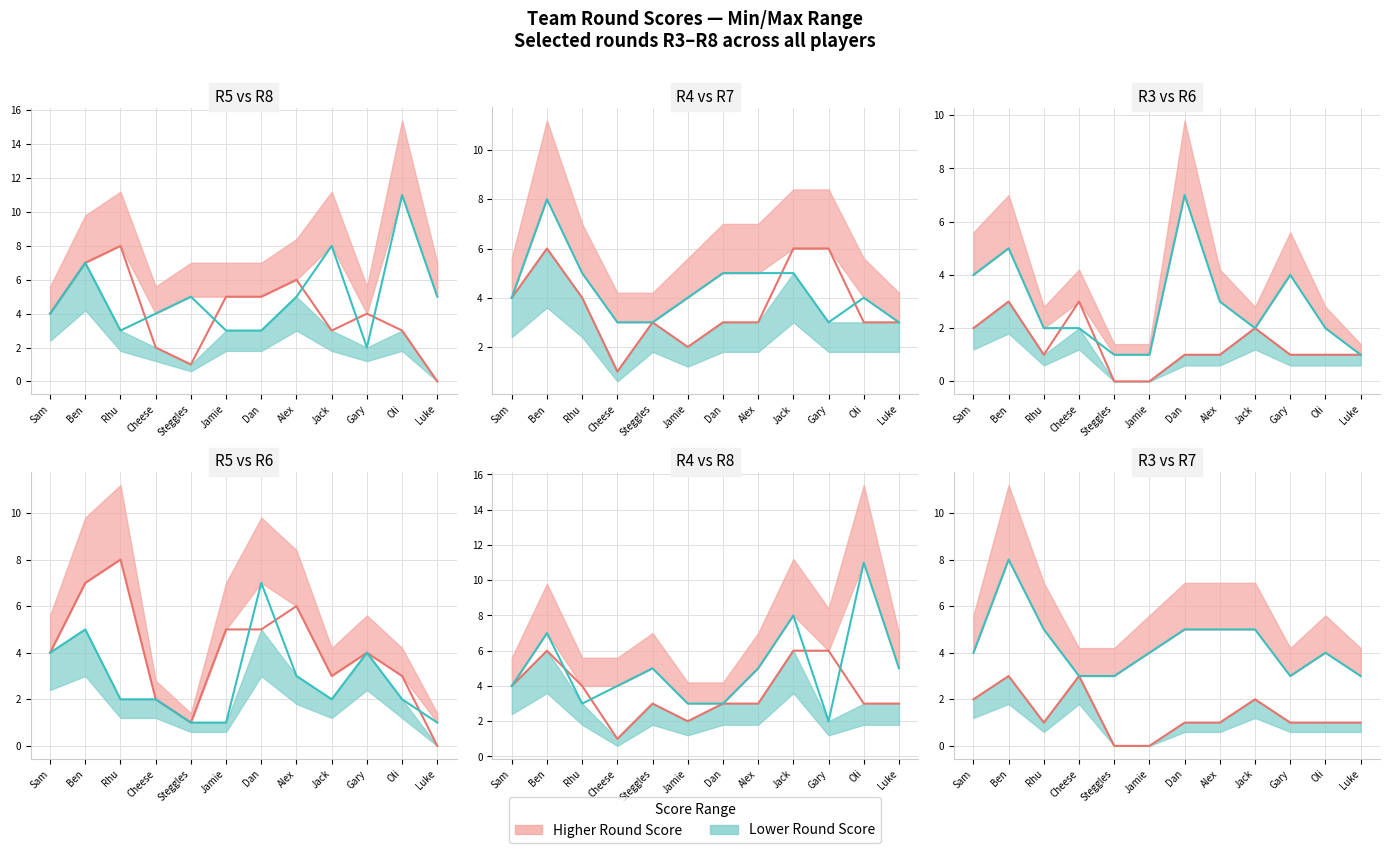

Rank the series at Oli from lowest to highest value.

R3 line, R6 line, R5 line, R4 line, R7 line, R8 line